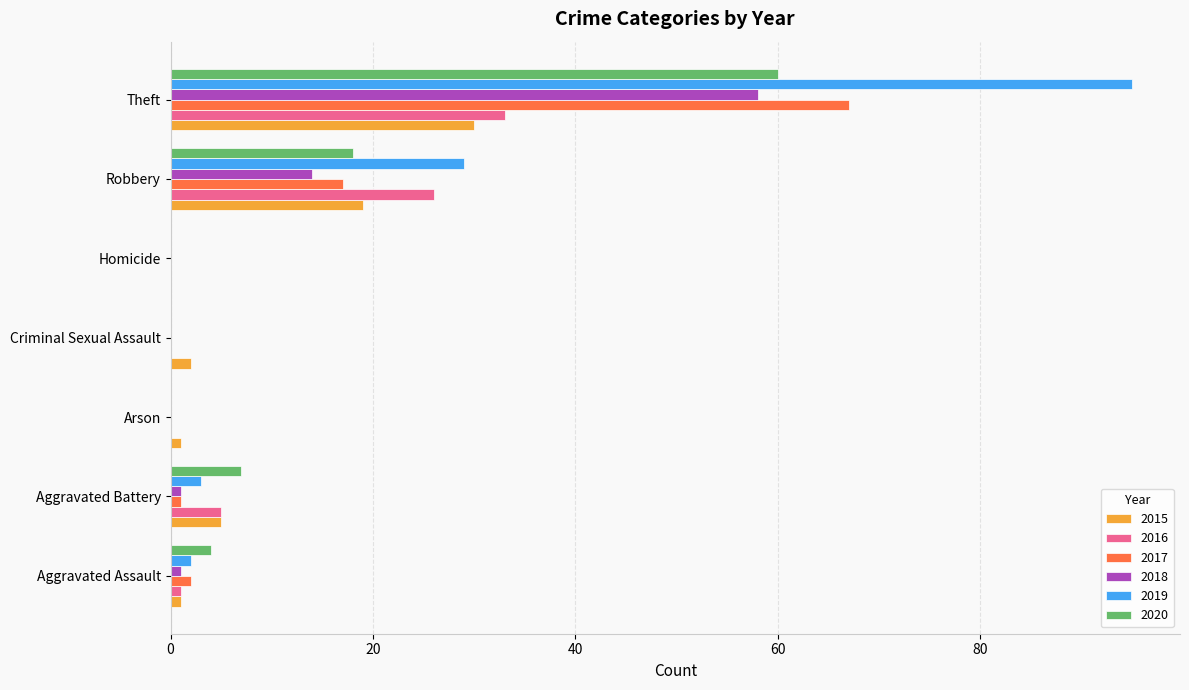

What is the sum of the 2016 values at Theft and Arson?

33